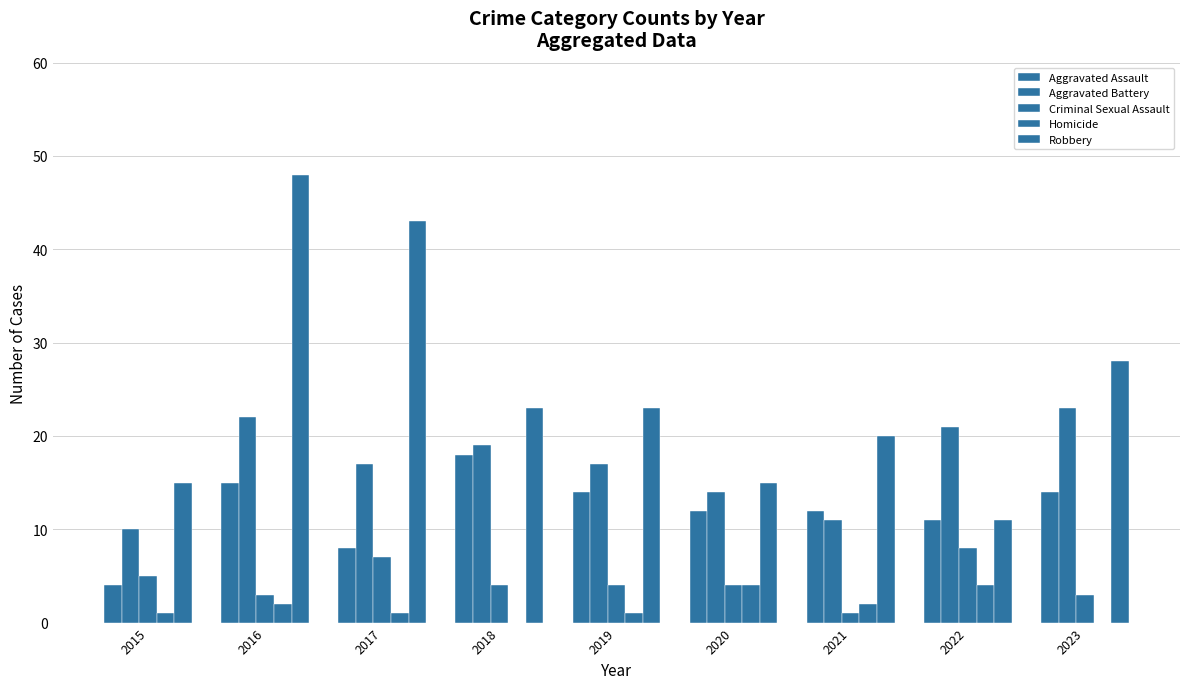

Are the bars horizontal?

No